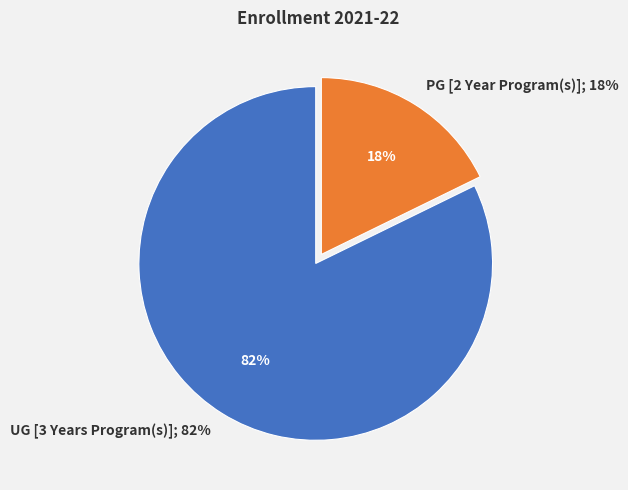

Is it true that UG [3 Years Program(s)] is 82% of the pie?

True